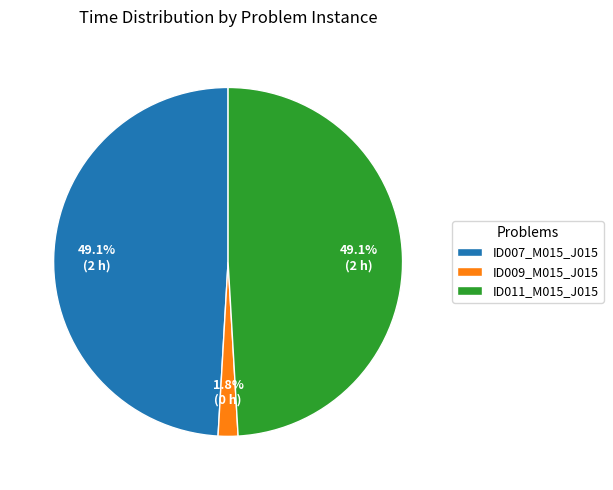

How many segments does this pie chart have?

3